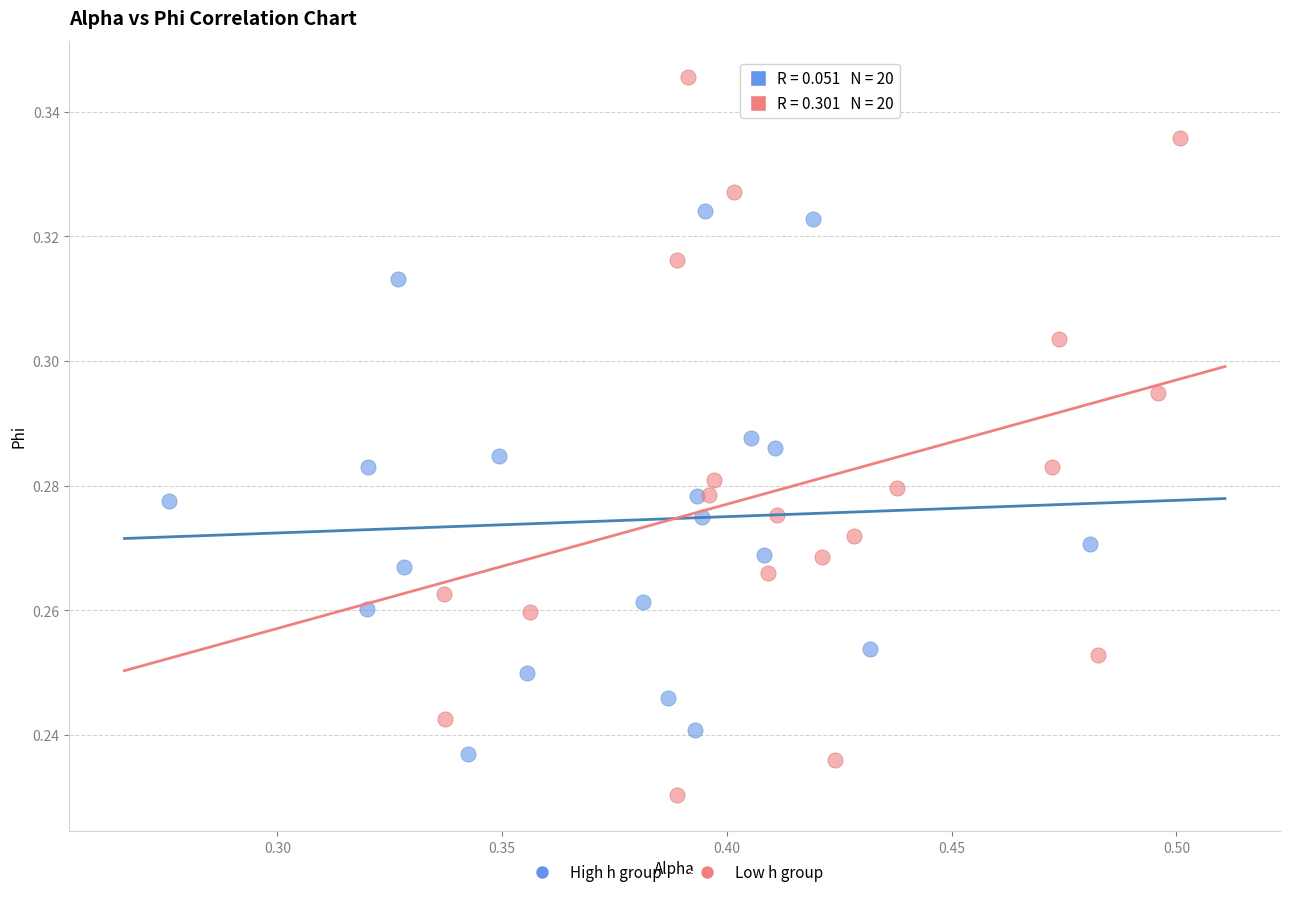

Which series reaches the minimum Y coordinate?

Low h group